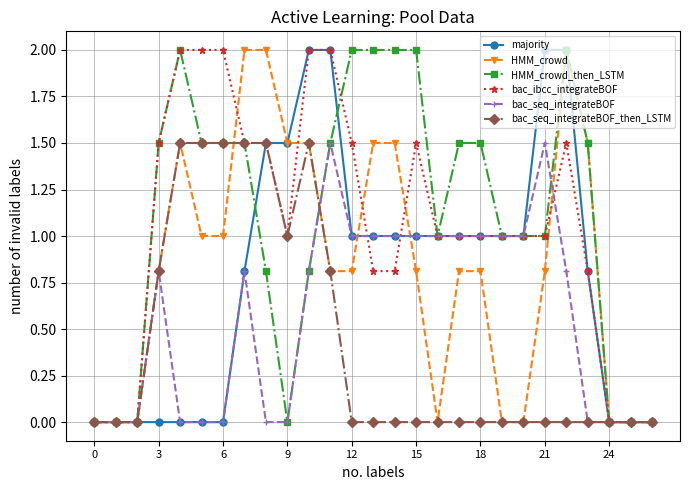

True or false: HMM_crowd_then_LSTM and majority cross at least once.

True